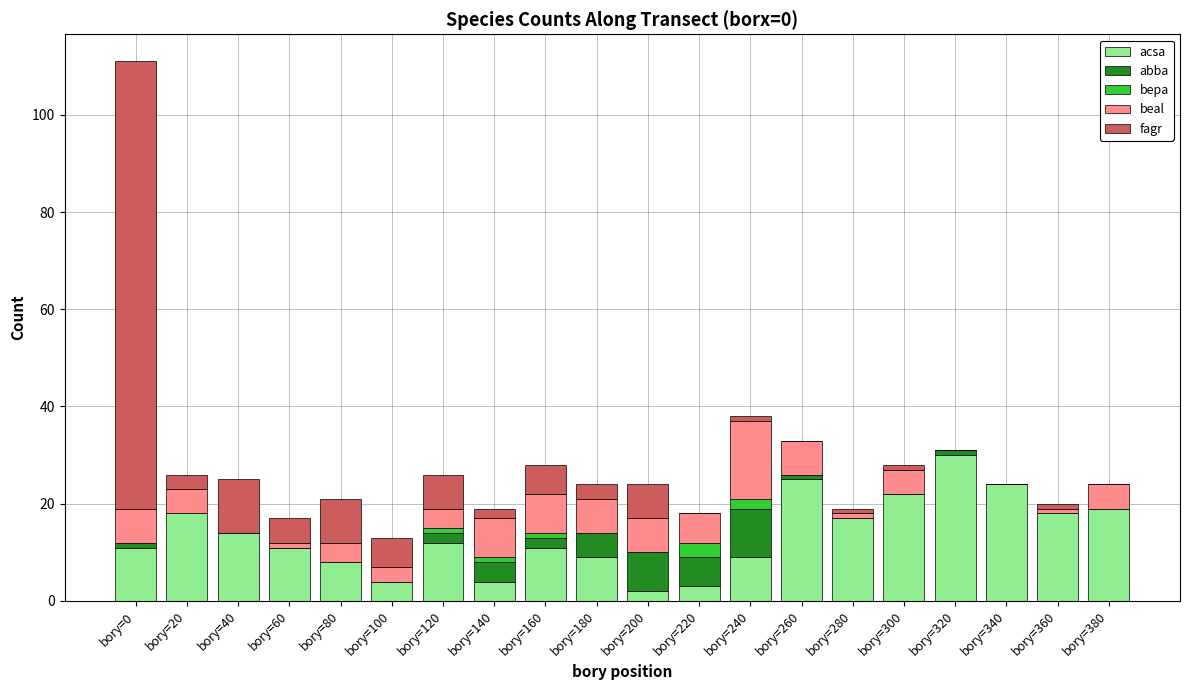

What is the maximum value for acsa?

30